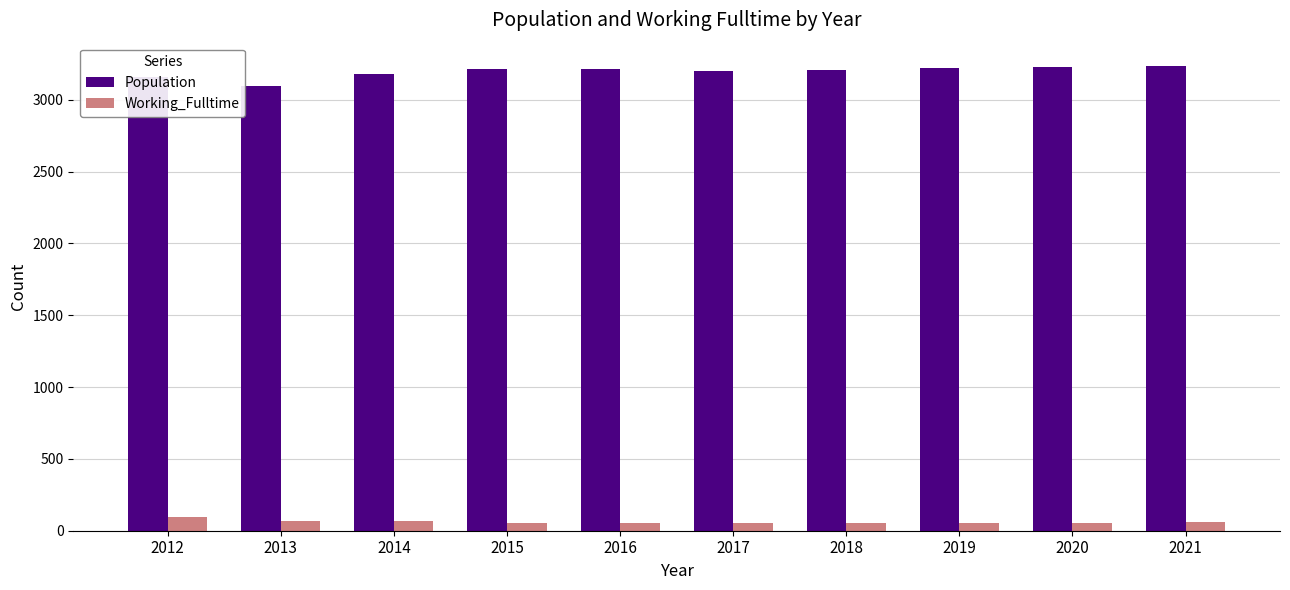

Is it true that Population equals 5064 at 2019?

False